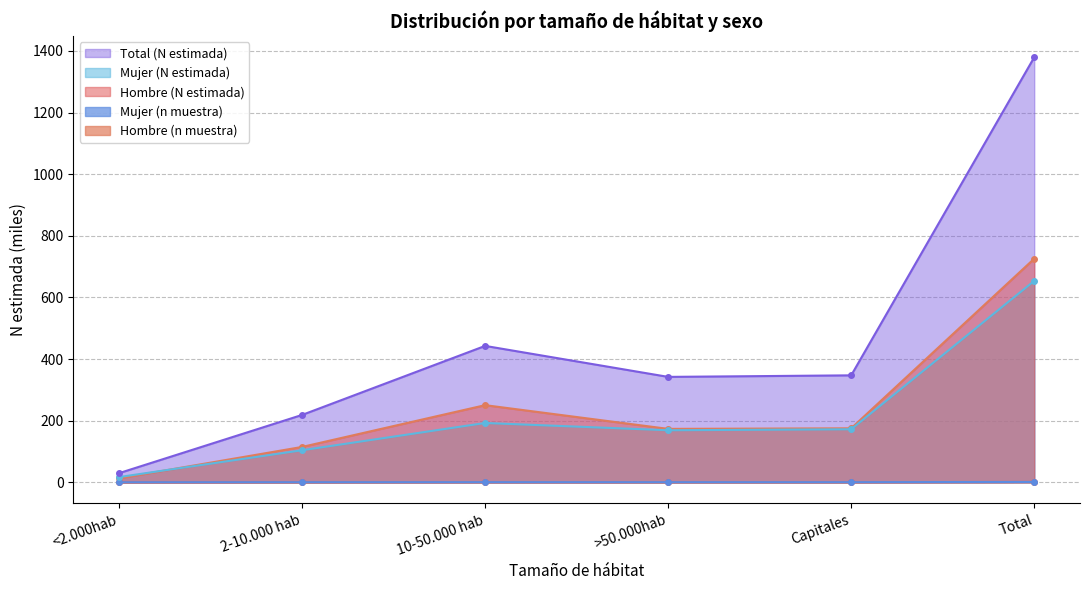

Reading left to right, what are all the values shown in this chart?

Hombre (n muestra): 0.0	0.2	0.3	0.2	0.2	1.0
Hombre (N estimada): 12.7	114.6	250.2	173.2	175.0	725.7
Mujer (n muestra): 0.0	0.2	0.3	0.2	0.2	0.9
Mujer (N estimada): 16.8	103.9	192.4	168.7	171.9	653.7
Total (N estimada): 29.5	218.5	442.5	341.9	347.0	1379.4